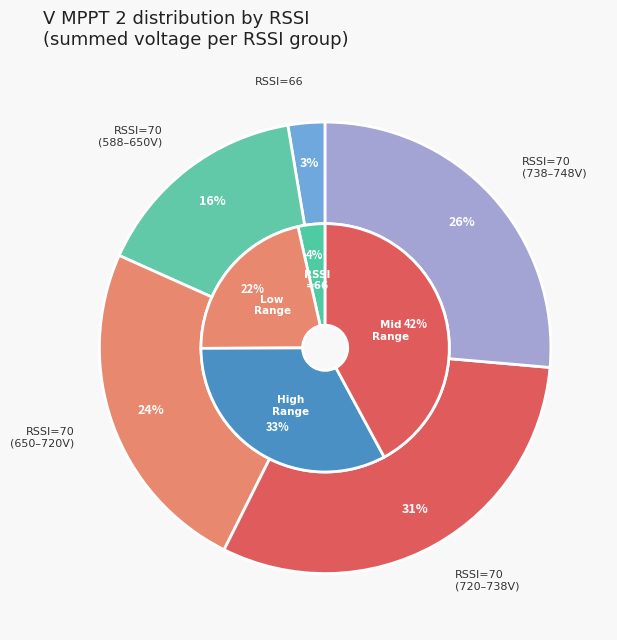

What is the change in value from 70 to 70?

-0.8